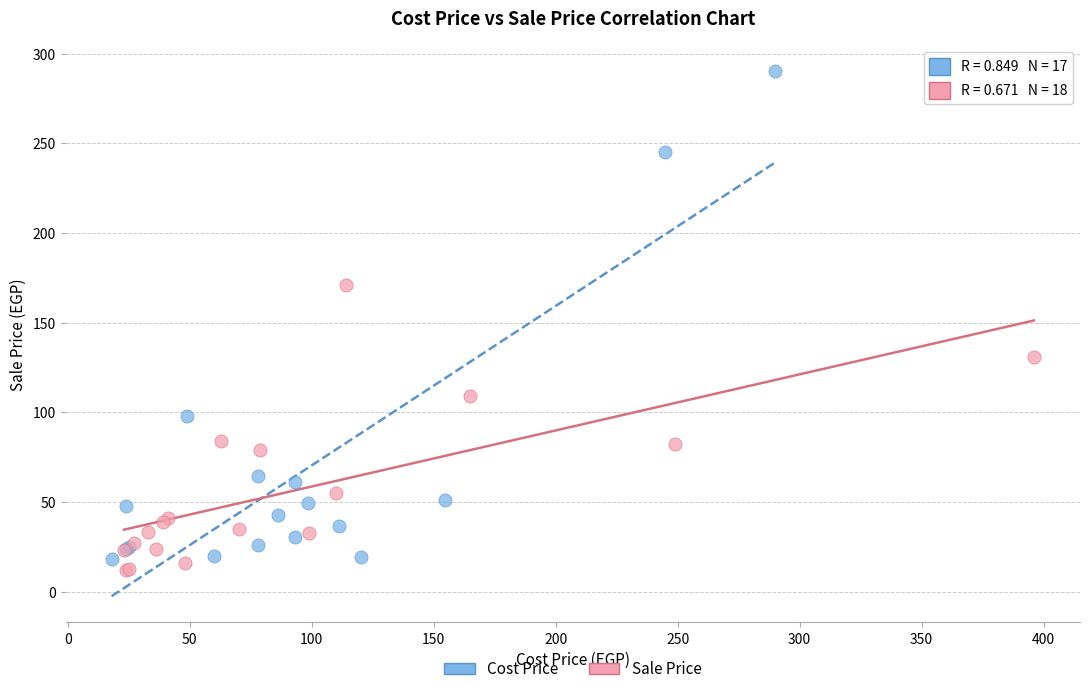

Which series contains the highest Y value?

Cost Price